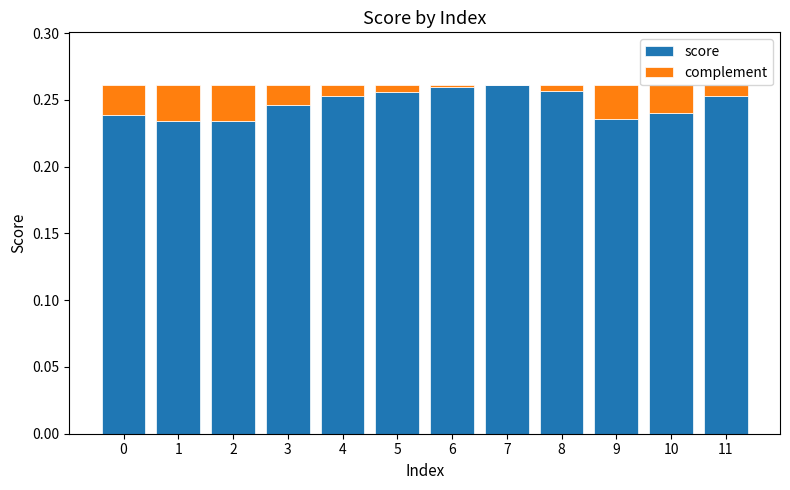

Are the bars horizontal?

No